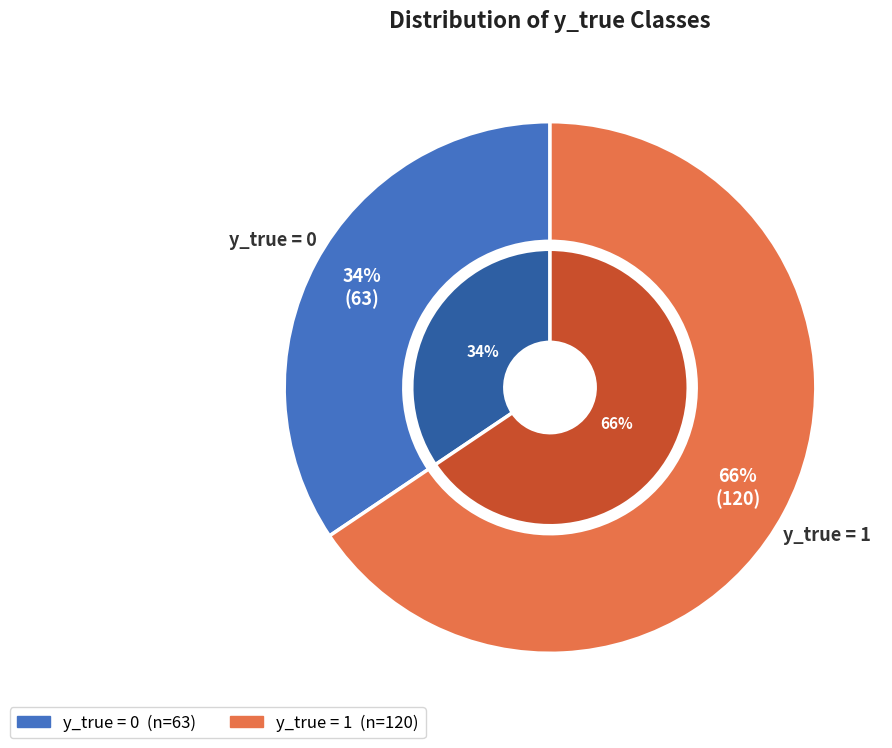

To the nearest percent, what is the difference between the y_true=0 and y_true=1 slice percentages?

31%